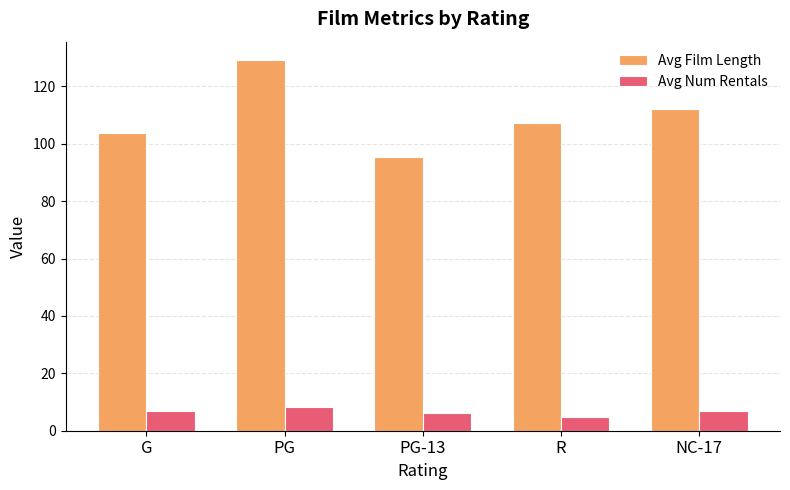

What position from the left is PG?

2